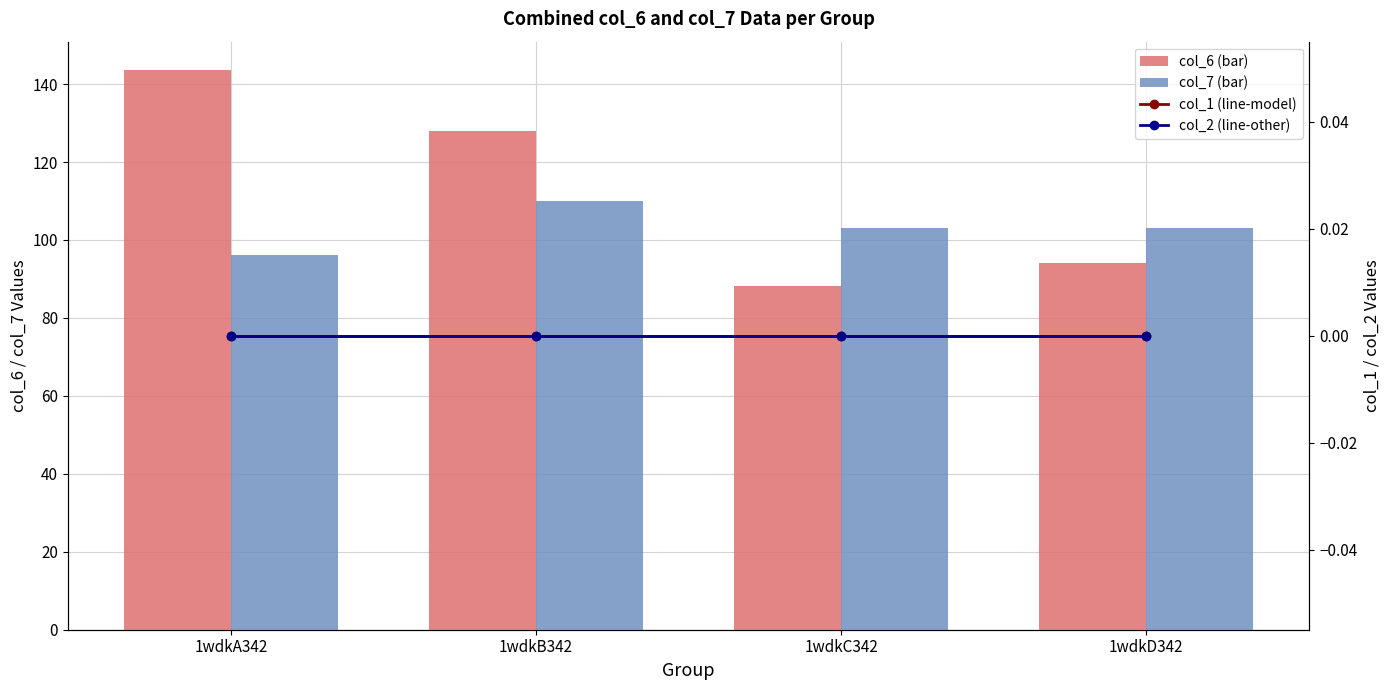

Is it true that col_7 (bar) equals 110.1 at 1wdkB342?

True